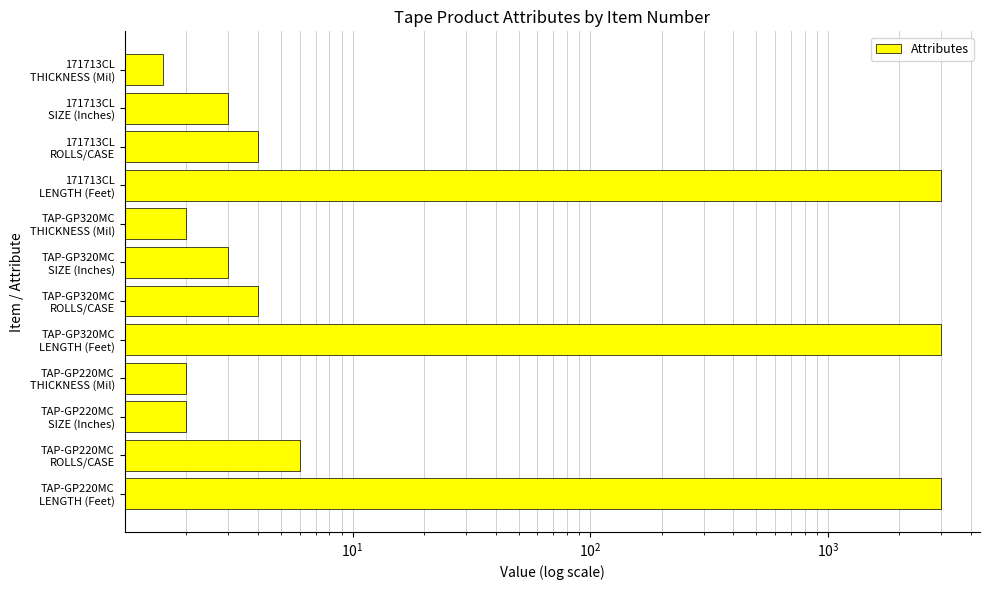

What is the sum of the values at 171713CL SIZE (Inches) and TAP-GP320MC ROLLS/CASE?

7.0